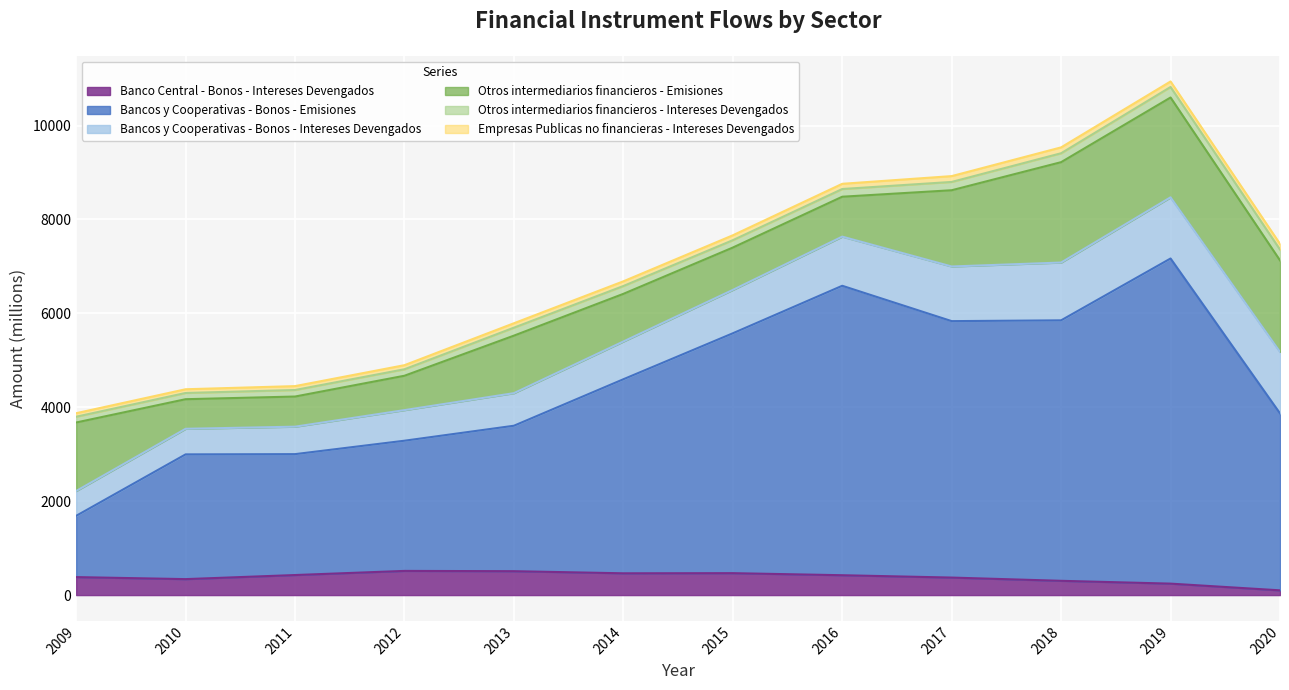

List the labels in order of Bancos y Cooperativas - Bonos - Intereses Devengados value, smallest first.

2009, 2010, 2011, 2012, 2013, 2014, 2015, 2016, 2017, 2018, 2019, 2020